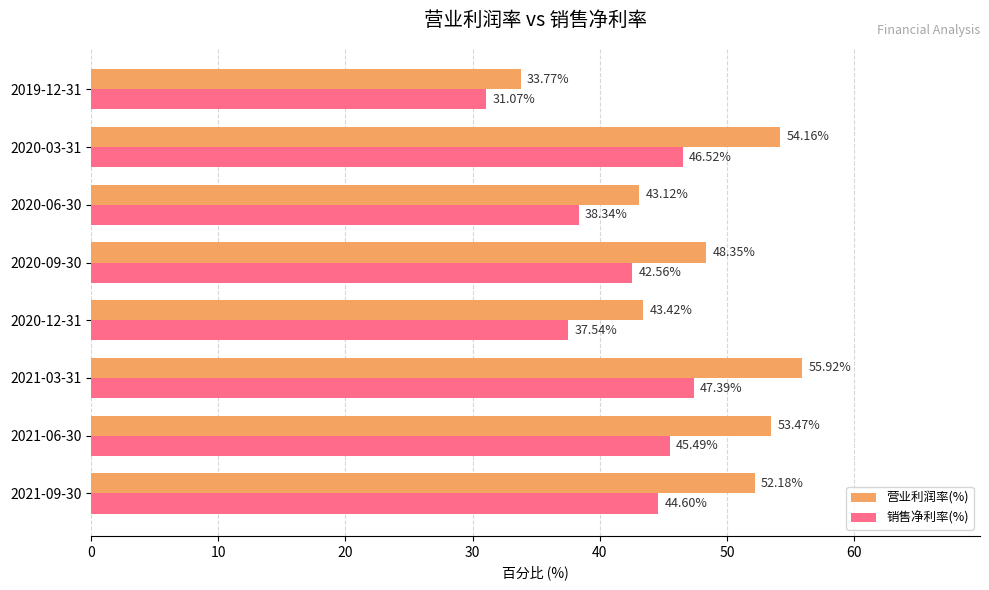

Rank the categories by 营业利润率(%) value from lowest to highest.

2019-12-31, 2020-06-30, 2020-12-31, 2020-09-30, 2021-09-30, 2021-06-30, 2020-03-31, 2021-03-31